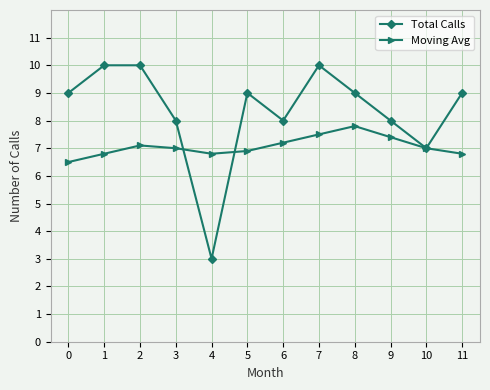

What is the spread (max minus min) of values at 0?

2.5